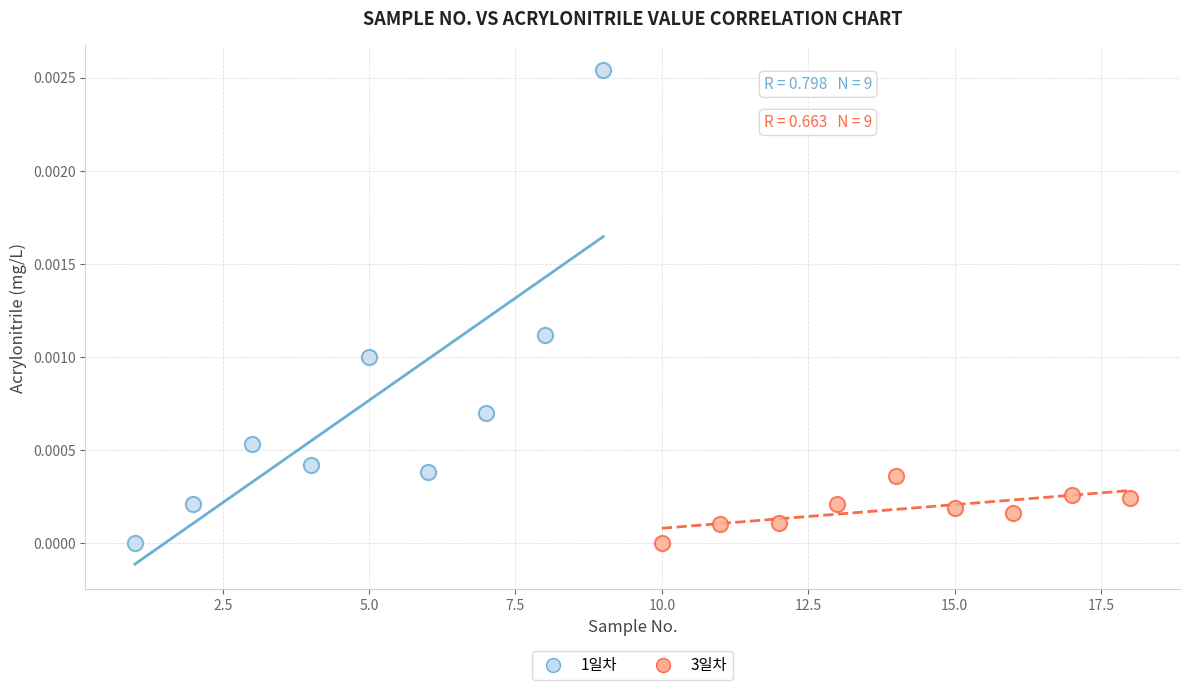

Which series has the widest spread of Y values?

1일차